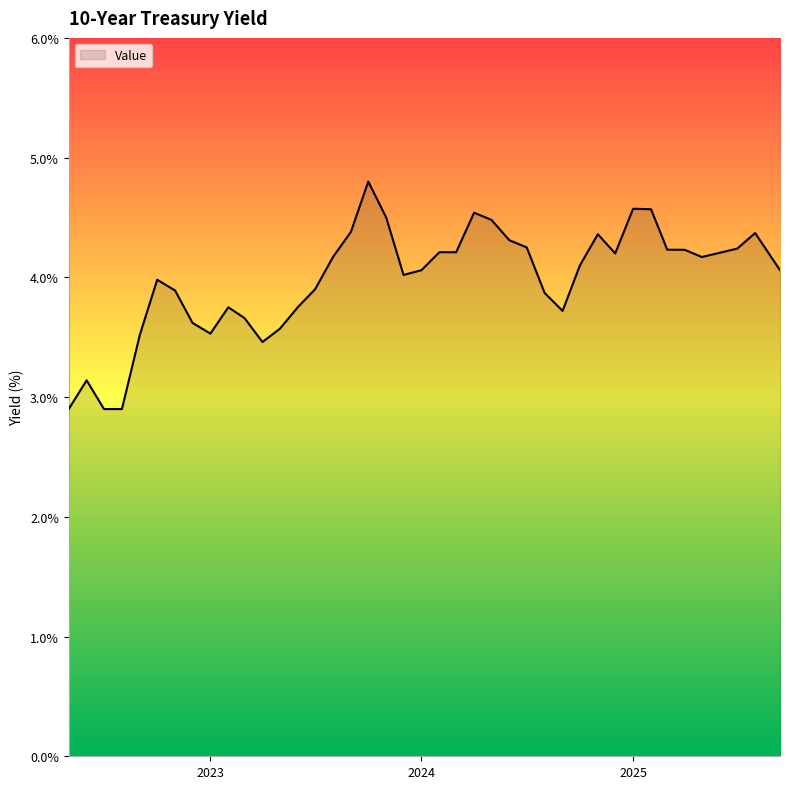

What is the difference between the maximum and minimum values?

1.9